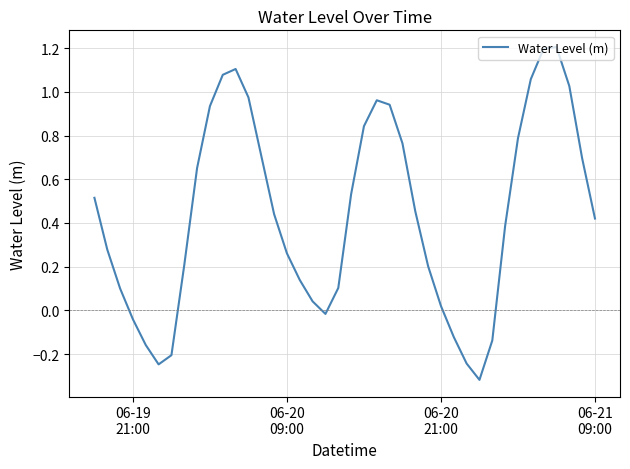

What is the difference between the maximum and minimum values?

1.5